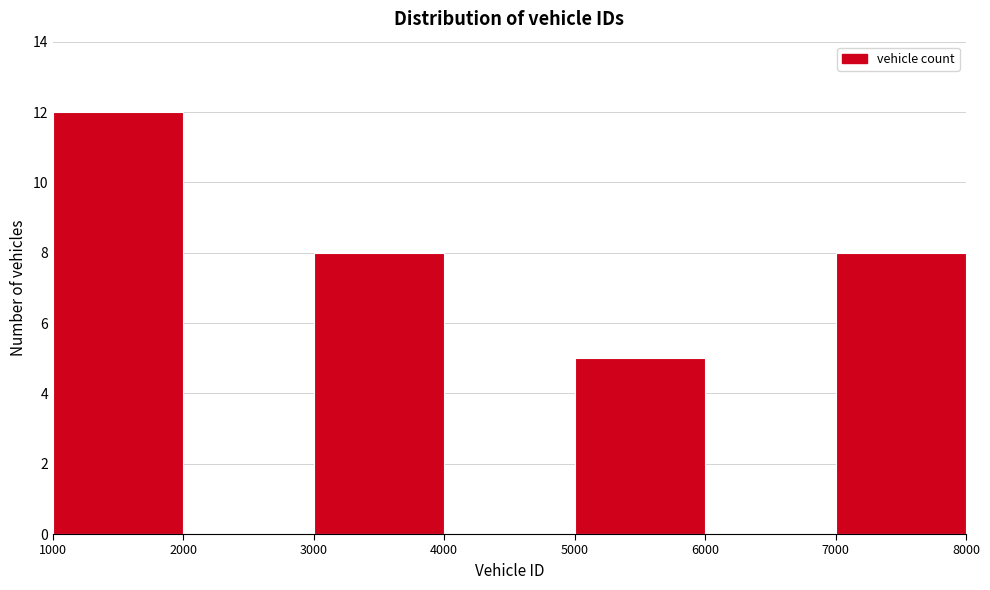

Reading left to right, list every bar in this chart as the range it spans on the x-axis followed by its height. The values are not printed on the chart, so give them approximately, as read against the axis.

1000 to 2000: 12
2000 to 3000: 0
3000 to 4000: 8
4000 to 5000: 0
5000 to 6000: 5
6000 to 7000: 0
7000 to 8000: 8